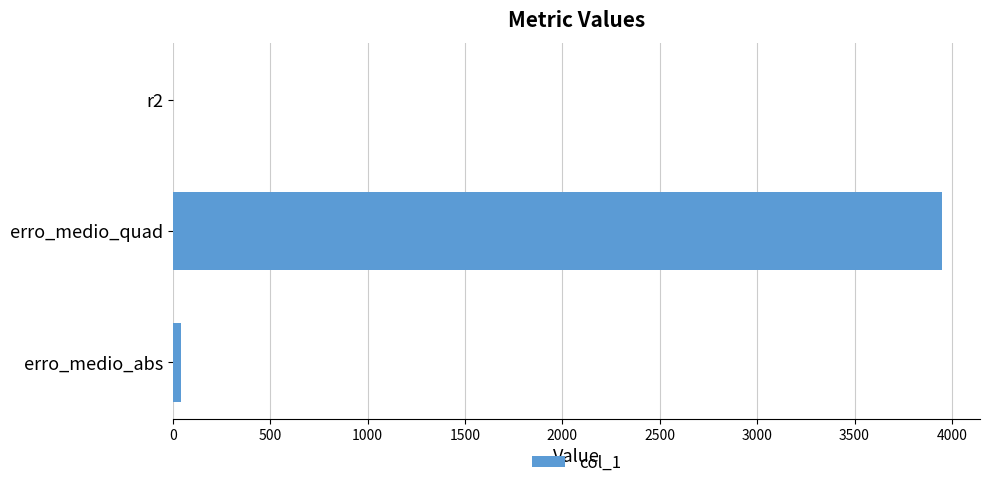

Which has a higher value, erro_medio_abs or erro_medio_quad?

erro_medio_quad